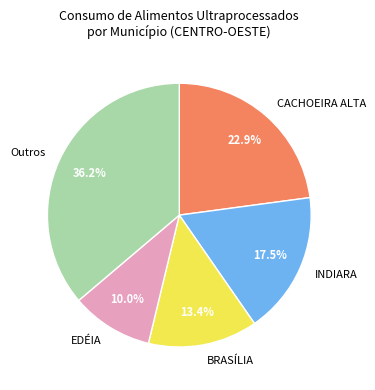

What is the largest slice in the pie chart?

Outros